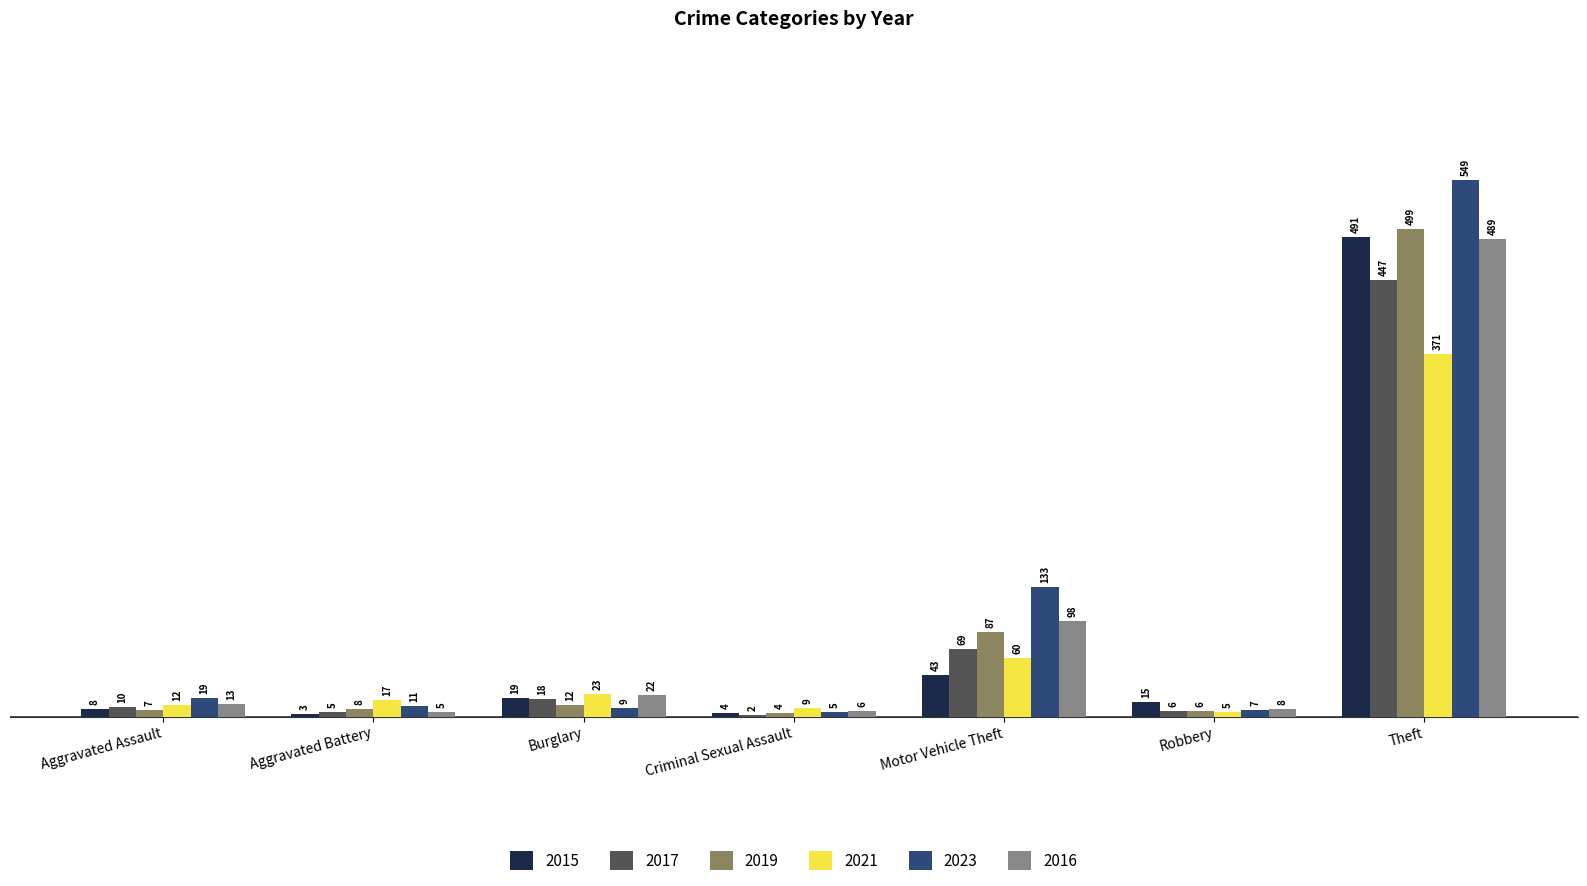

What is the total value across all series at Robbery?

47